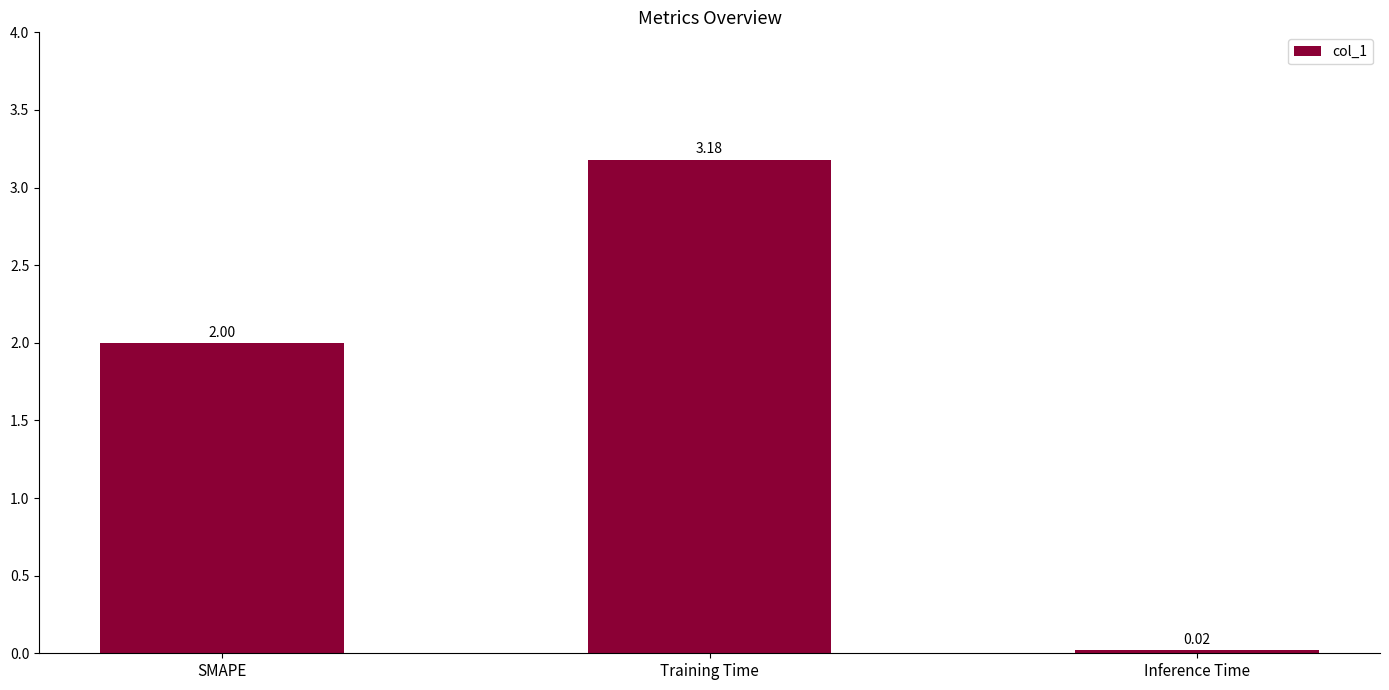

What is the average value?

1.7